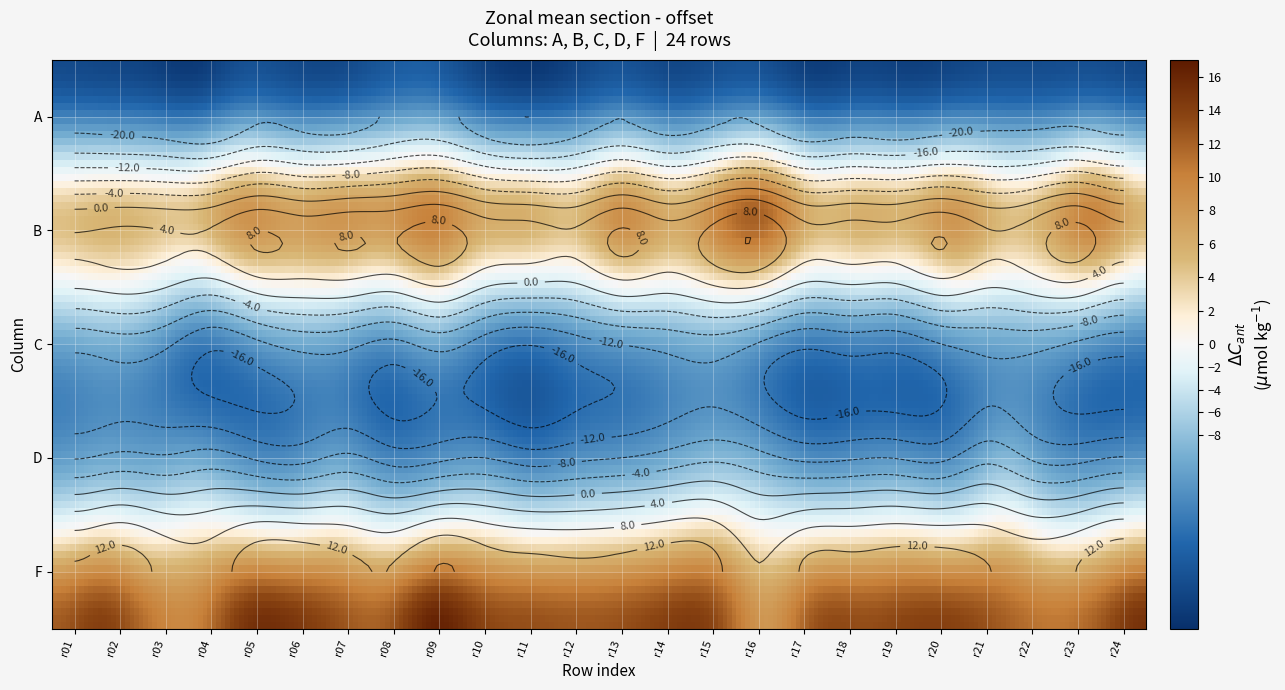

What is the difference between the second highest and second lowest values in the A series?

4.2